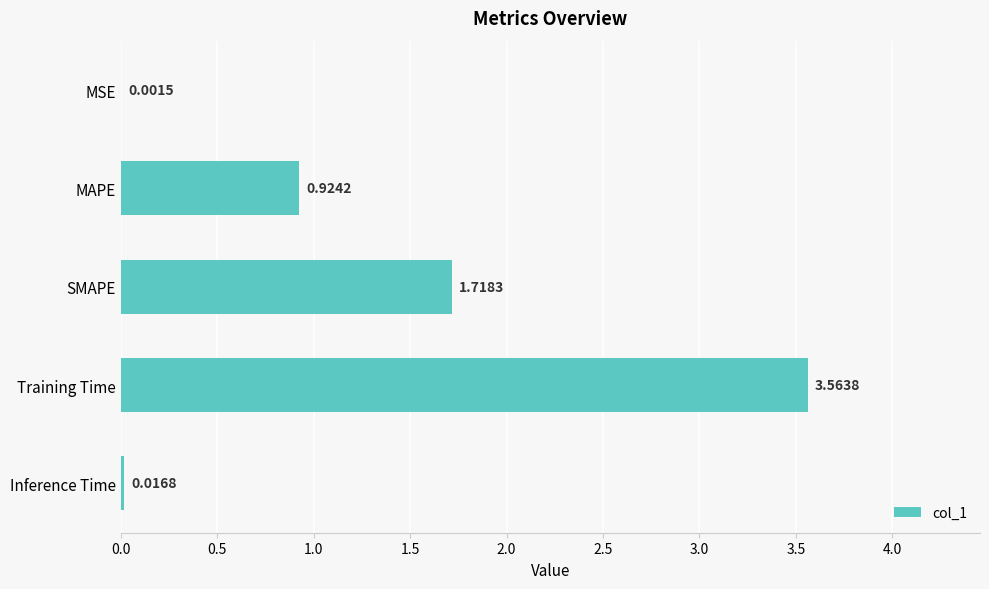

Where is the data nearest to the value 1?

MAPE